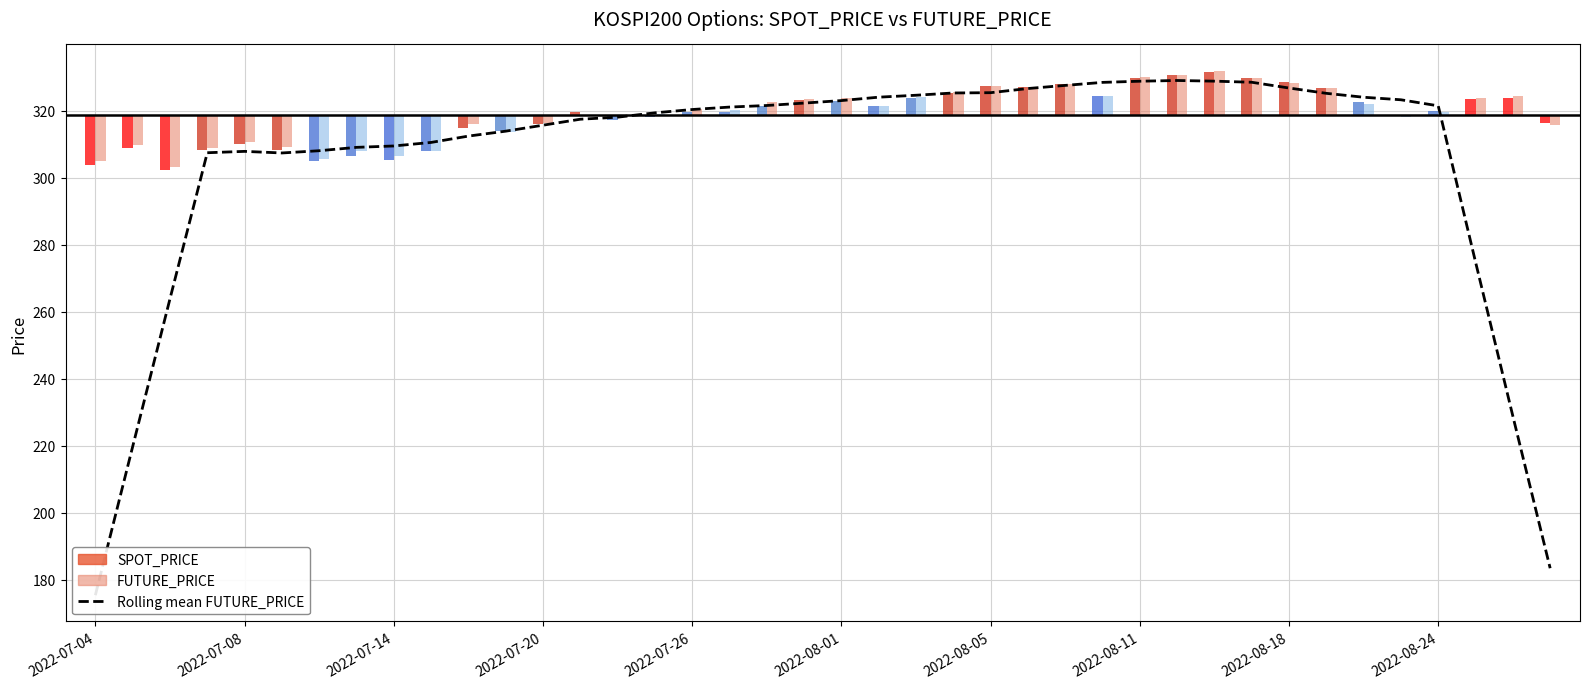

Between 31 and 15, which is larger?

31